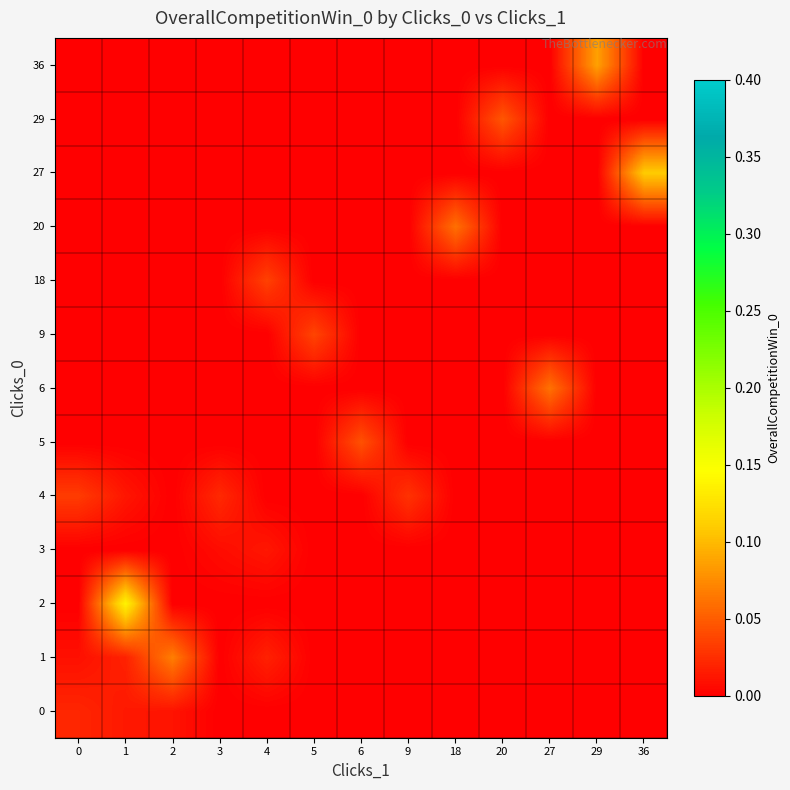

Which series has the largest range (max minus min)?

2